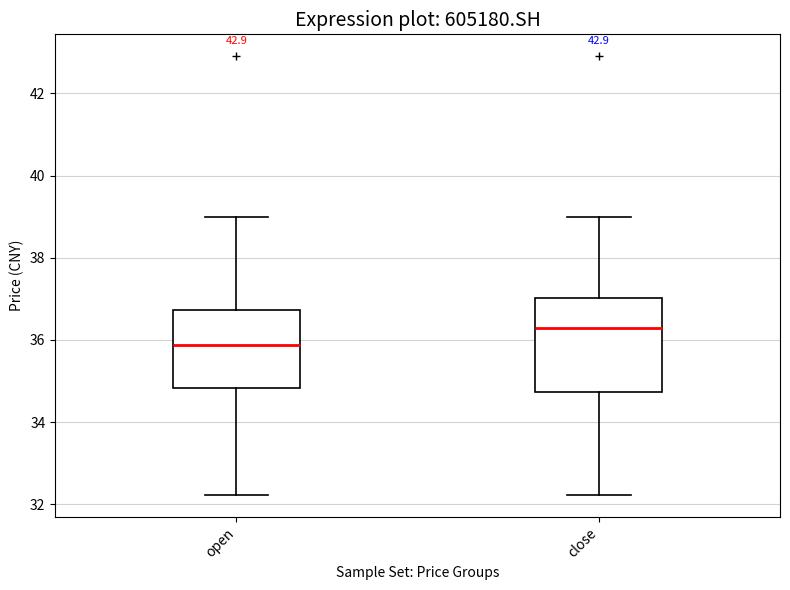

Which box is the tallest, from its lower edge to its upper edge?

close